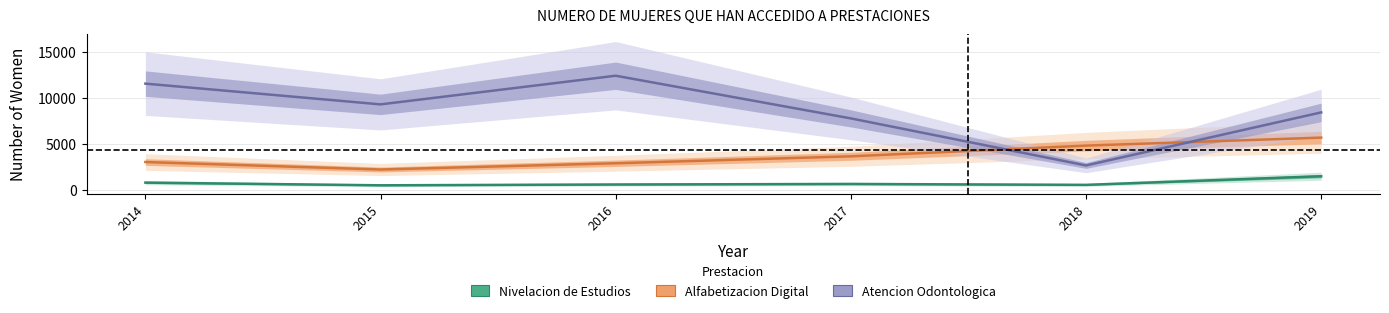

List the series in order of their overall mean, lowest first.

Nivelacion de Estudios, Alfabetizacion Digital, Atencion Odontologica